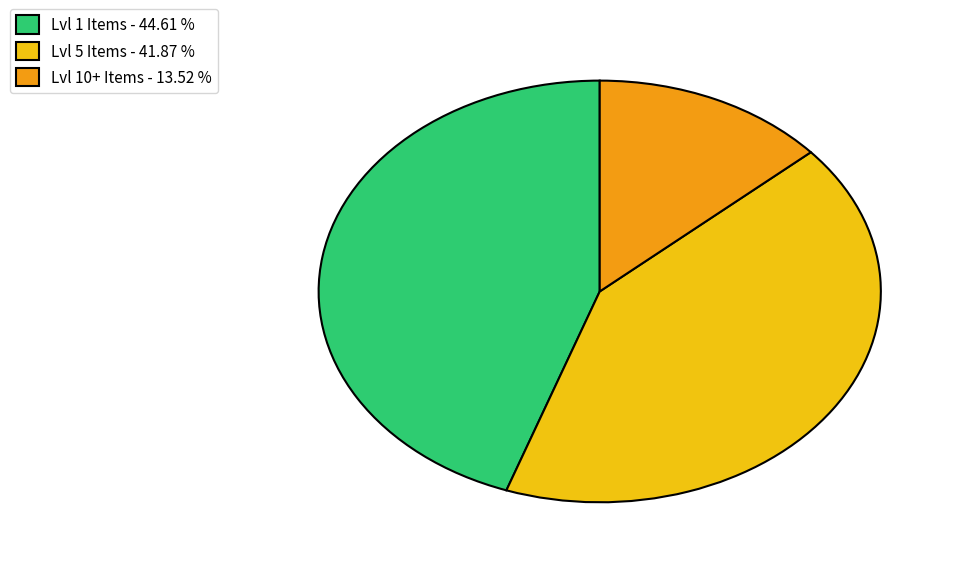

Between Lvl 5 Items - 41.87 % and Lvl 10+ Items - 13.52 %, which is larger?

Lvl 5 Items - 41.87 %